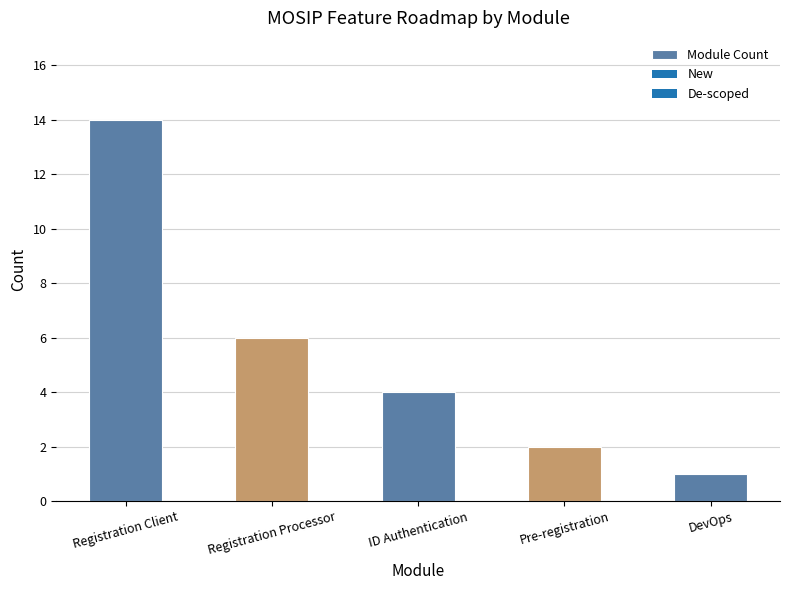

What is the minimum value shown in the chart?

1